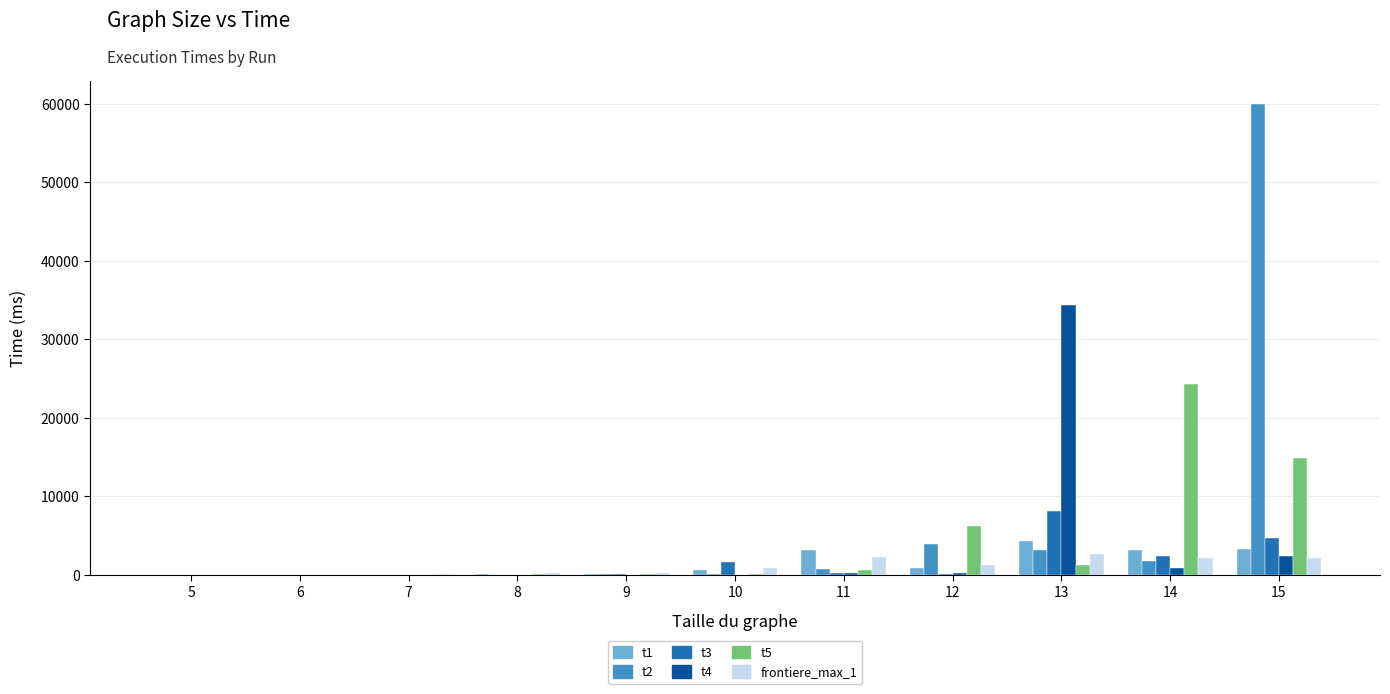

What are all the series names shown in the legend?

t1, t2, t3, t4, t5, frontiere_max_1